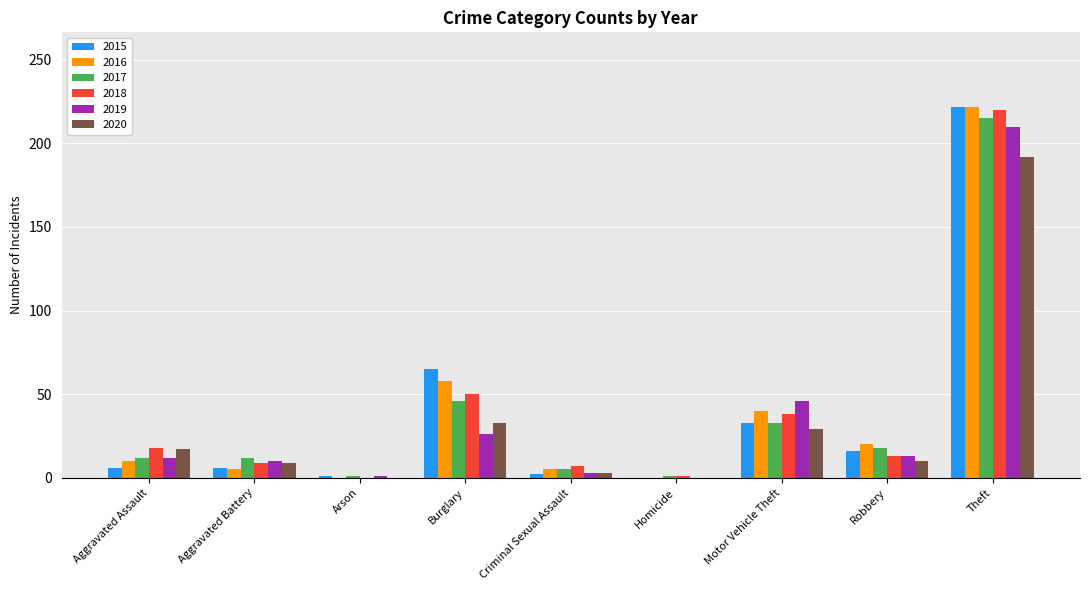

How many groups of bars are there?

9